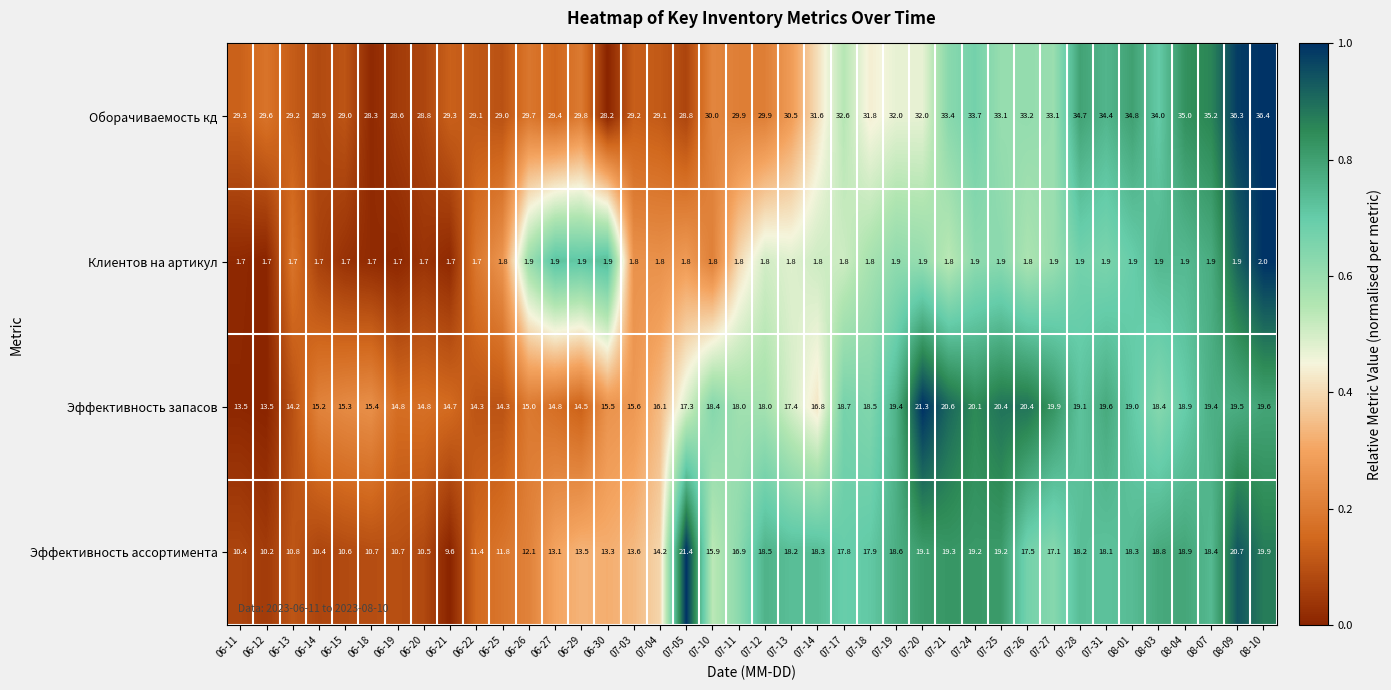

Between 06-25 and 06-30, which series saw the biggest shift?

Эффективность ассортимента